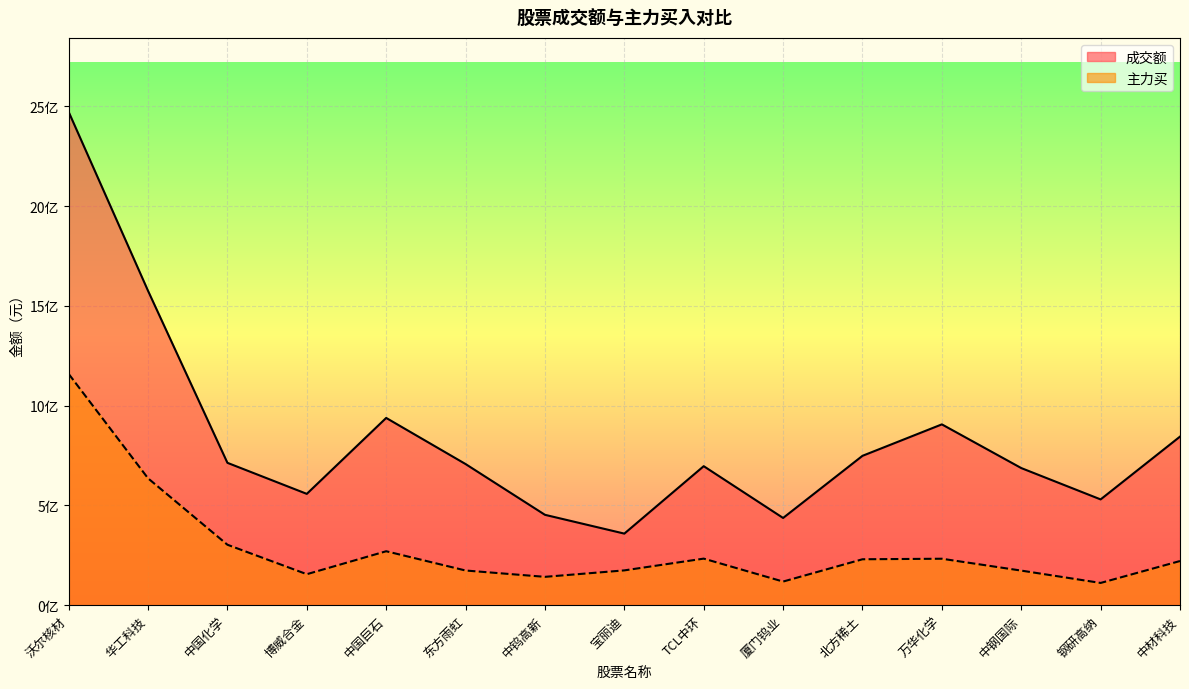

True or false: 成交额 and 主力买 cross at least once.

False